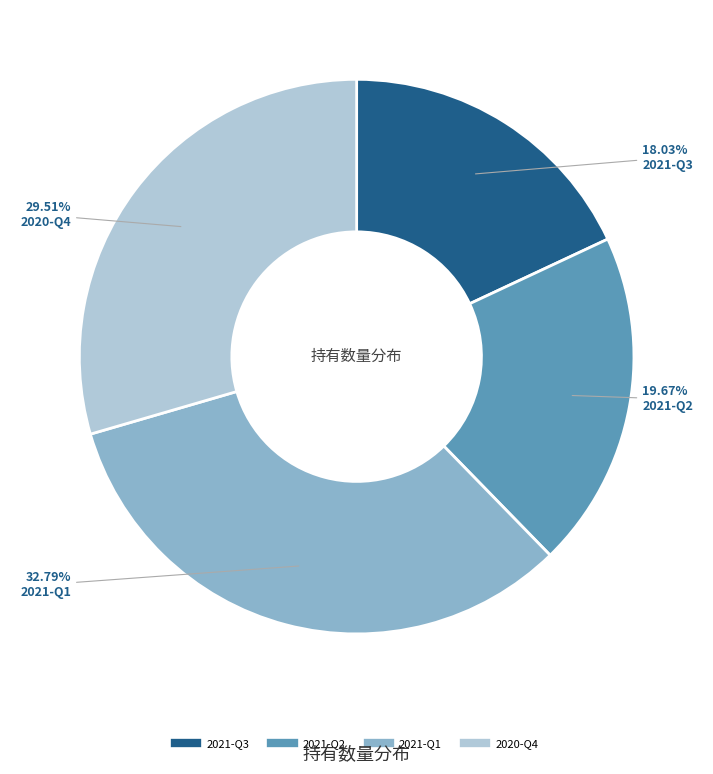

What percentage is NOT represented by 2021-Q3?

82.0%